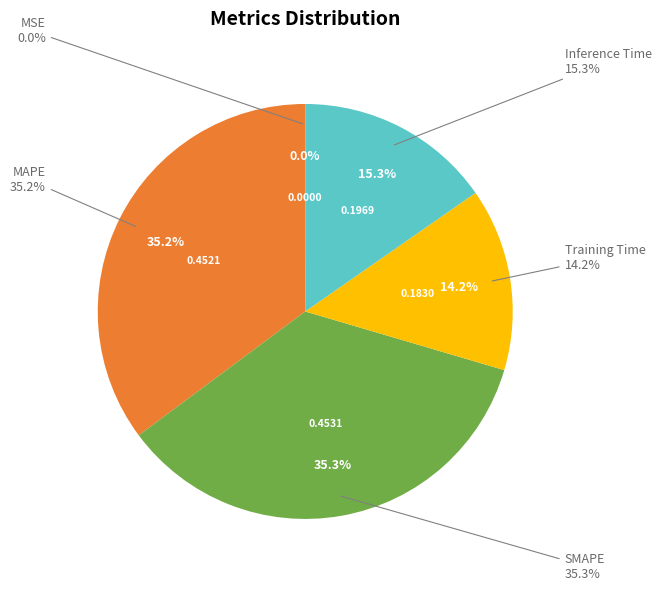

Is it true that MSE is 1% of the pie?

False